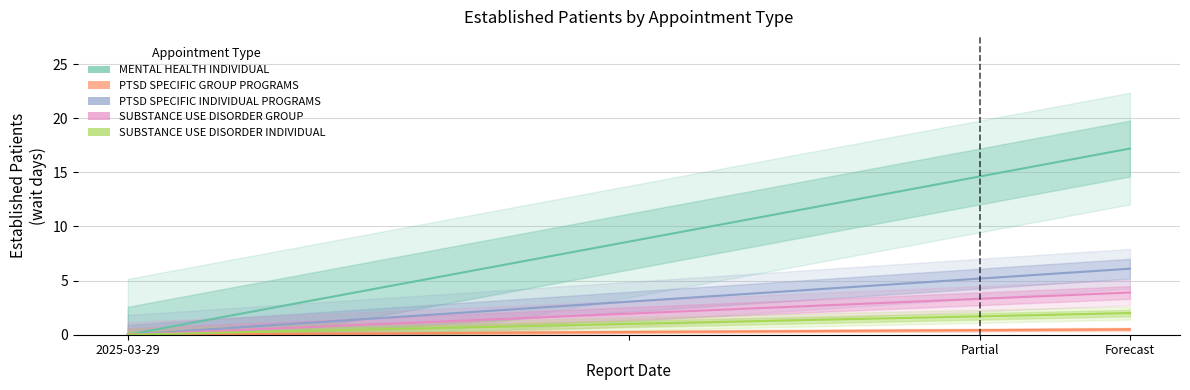

Which series has the largest total across all categories?

MENTAL HEALTH INDIVIDUAL